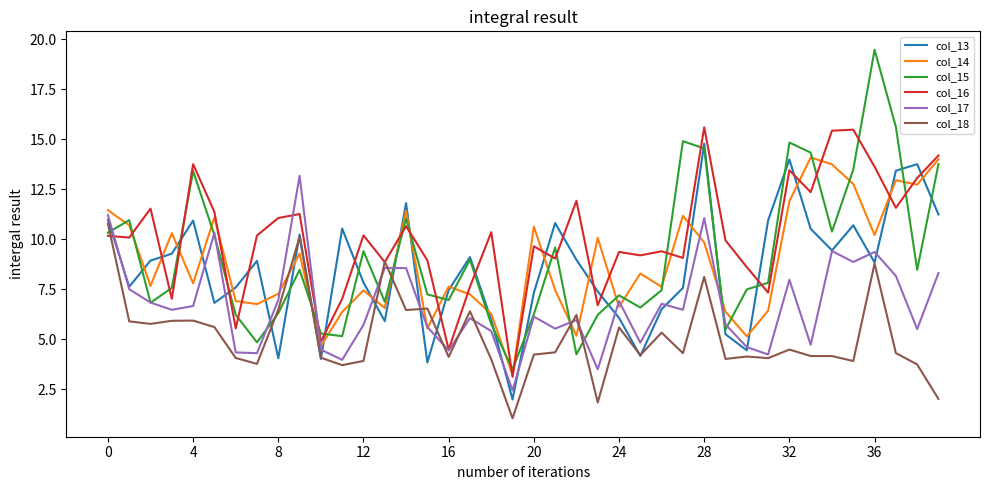

Which series has the largest total across all categories?

col_16